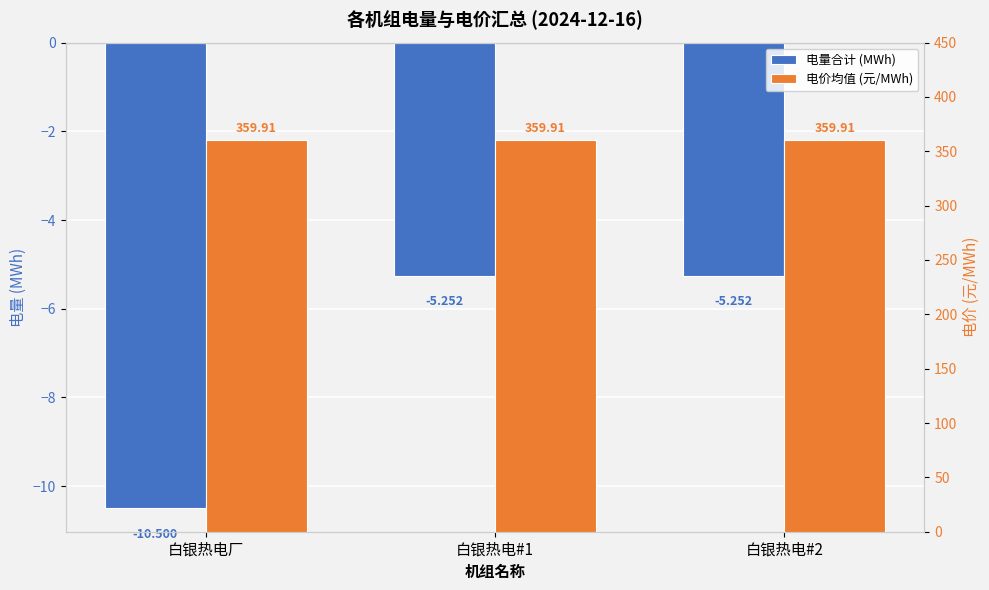

Is the value of 电量合计 (MWh) at 白银热电#1 greater than the value of 电价均值 (元/MWh) at 白银热电#1?

No